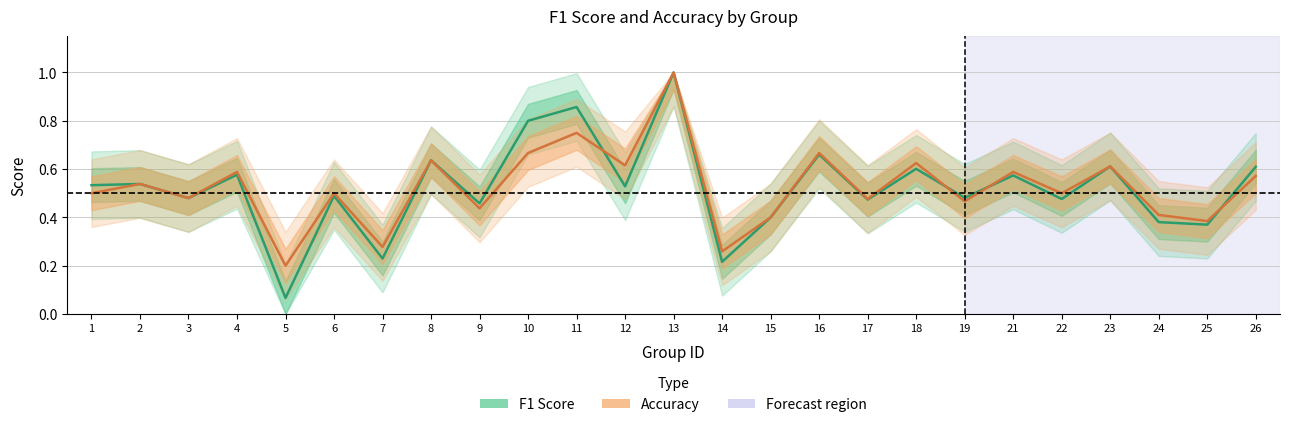

How many categories are shown in the chart?

25